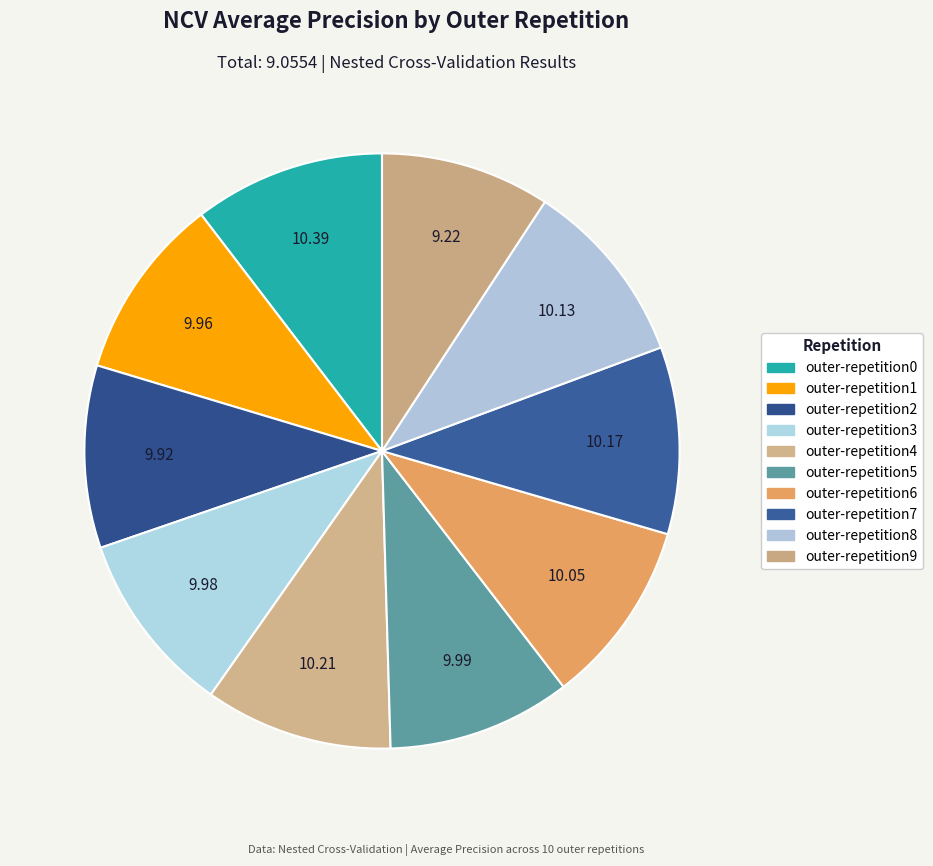

To the nearest percent, what is the difference between the outer-repetition9 and outer-repetition6 slice percentages?

1%